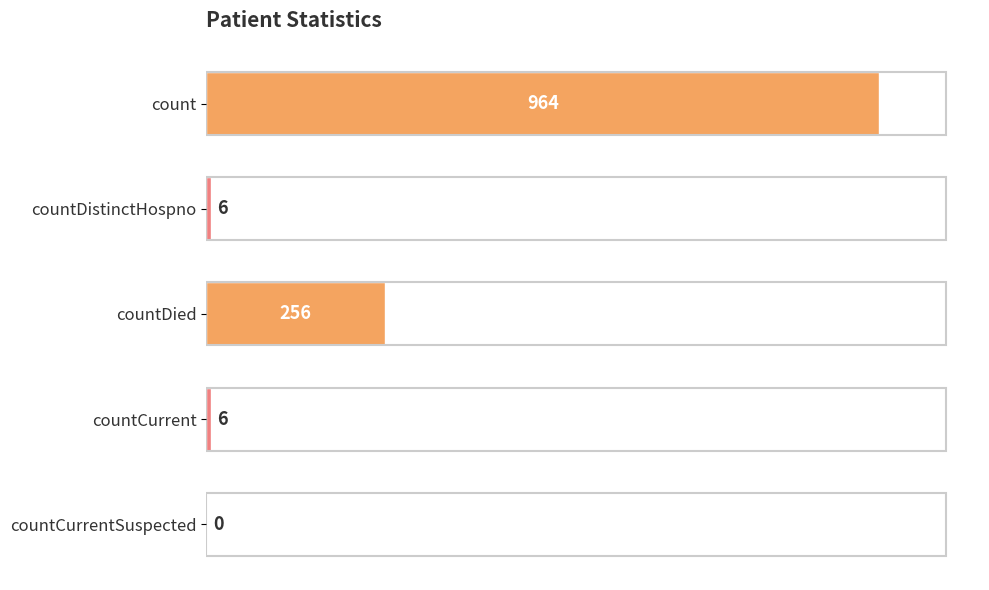

Reading bottom to top, list all the values displayed in this chart.

countCurrentSuspected=0	countCurrent=6	countDied=256	countDistinctHospno=6	count=964